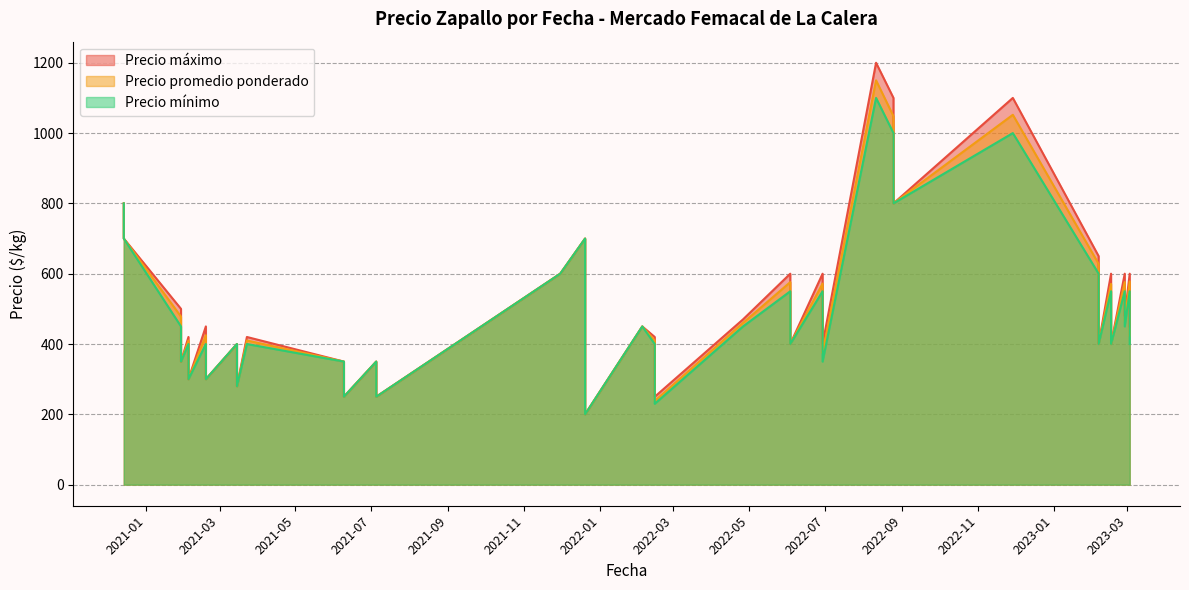

What is the maximum value for Precio máximo?

1200